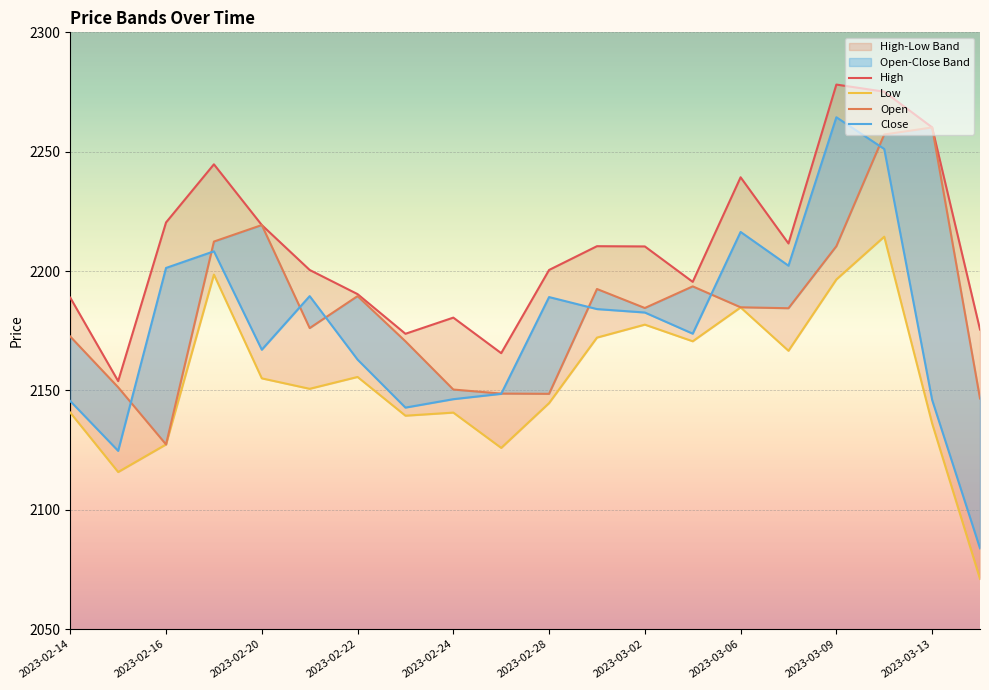

What is the greatest value displayed?

2278.1